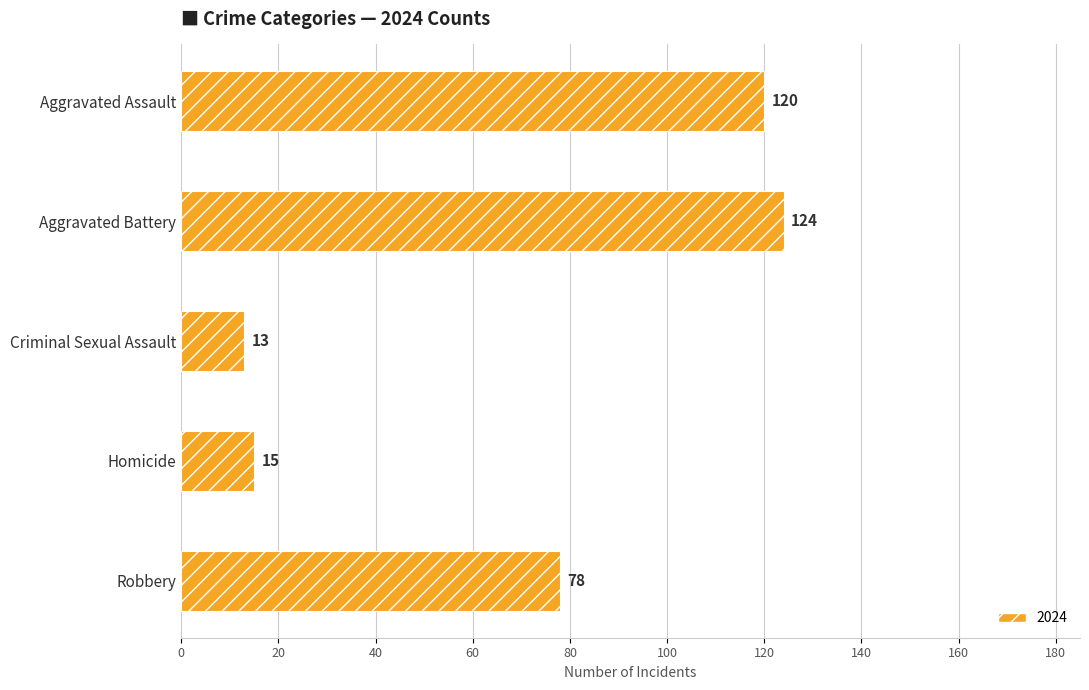

What is the sum of the values at Criminal Sexual Assault and Robbery?

91